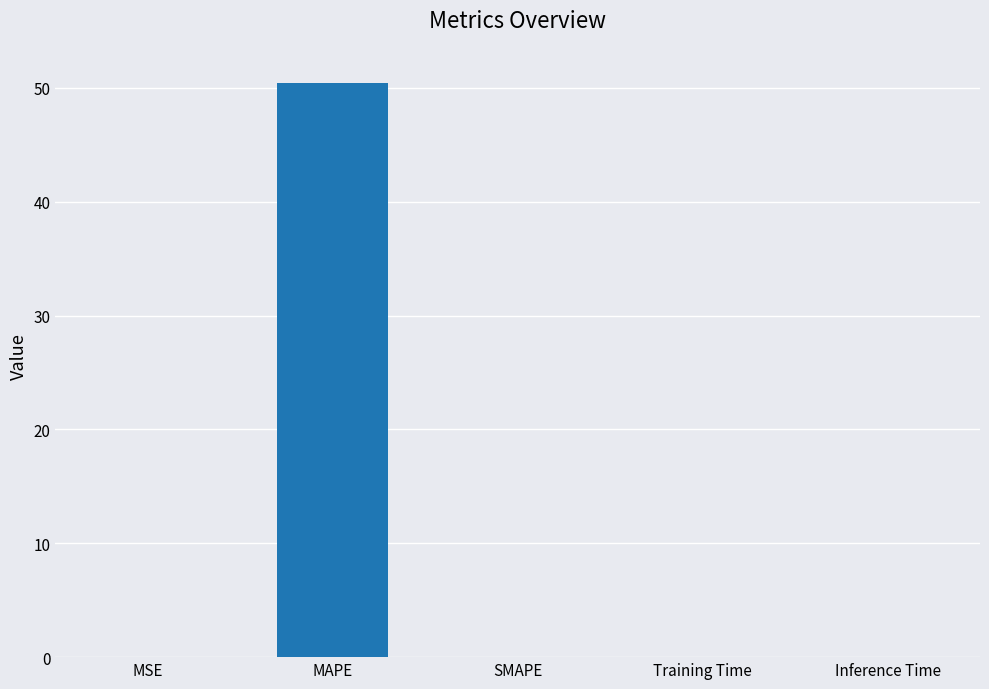

True or false: the data shows 0.0 at MSE.

True